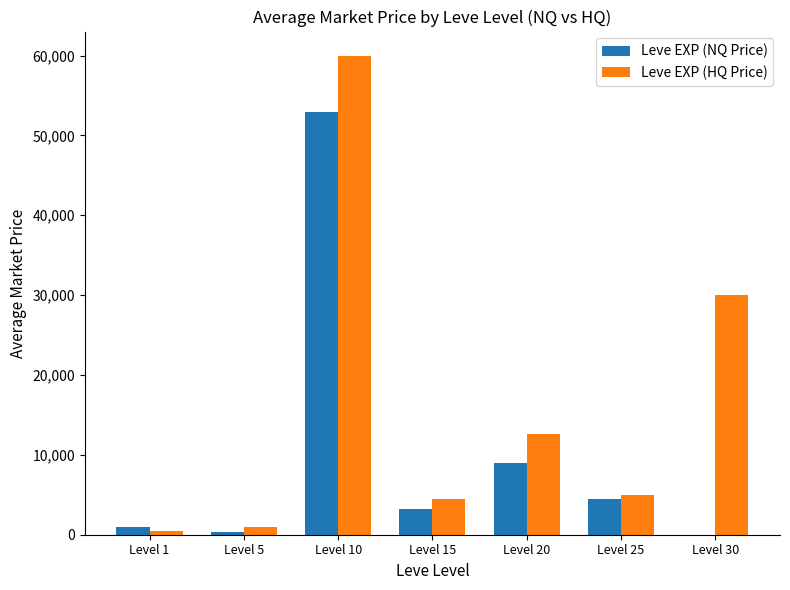

Is the value of Leve EXP (NQ Price) at Level 15 greater than the value of Leve EXP (HQ Price) at Level 15?

No